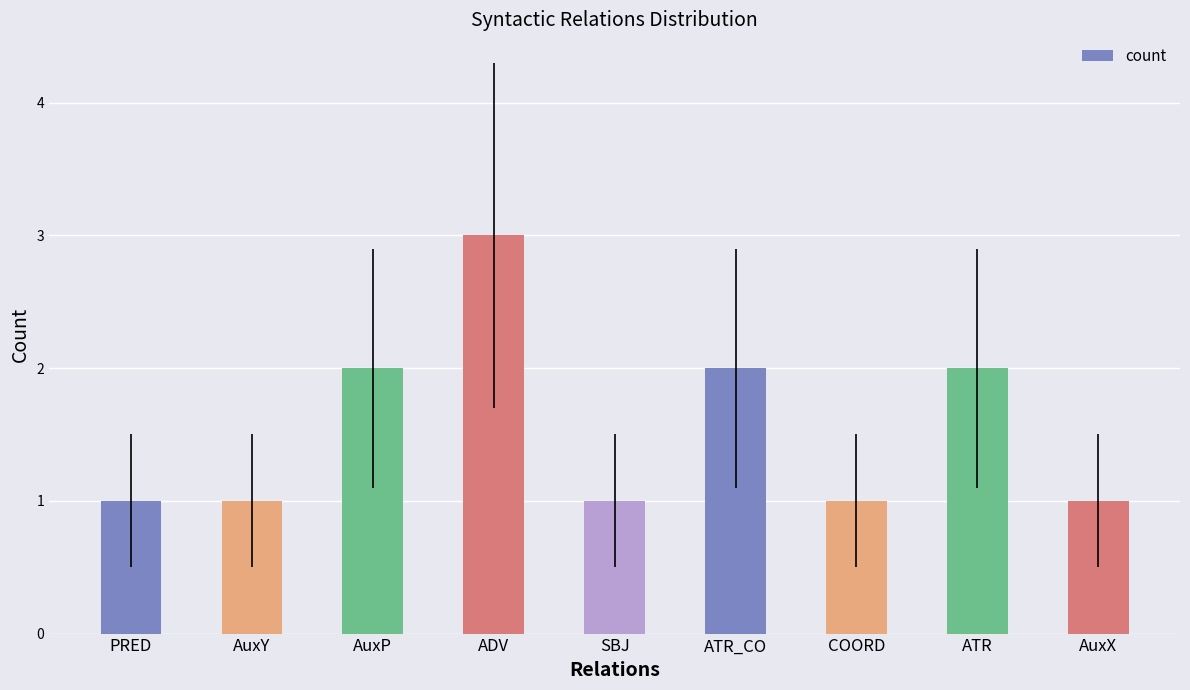

Which category has the highest value across all series?

ADV